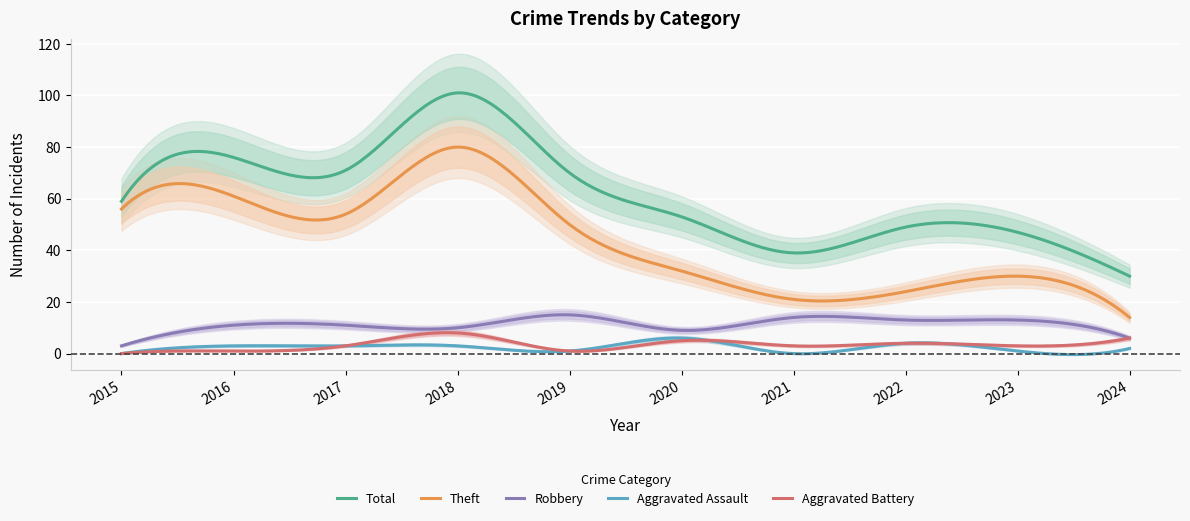

True or false: Robbery and Theft intersect in this chart.

False